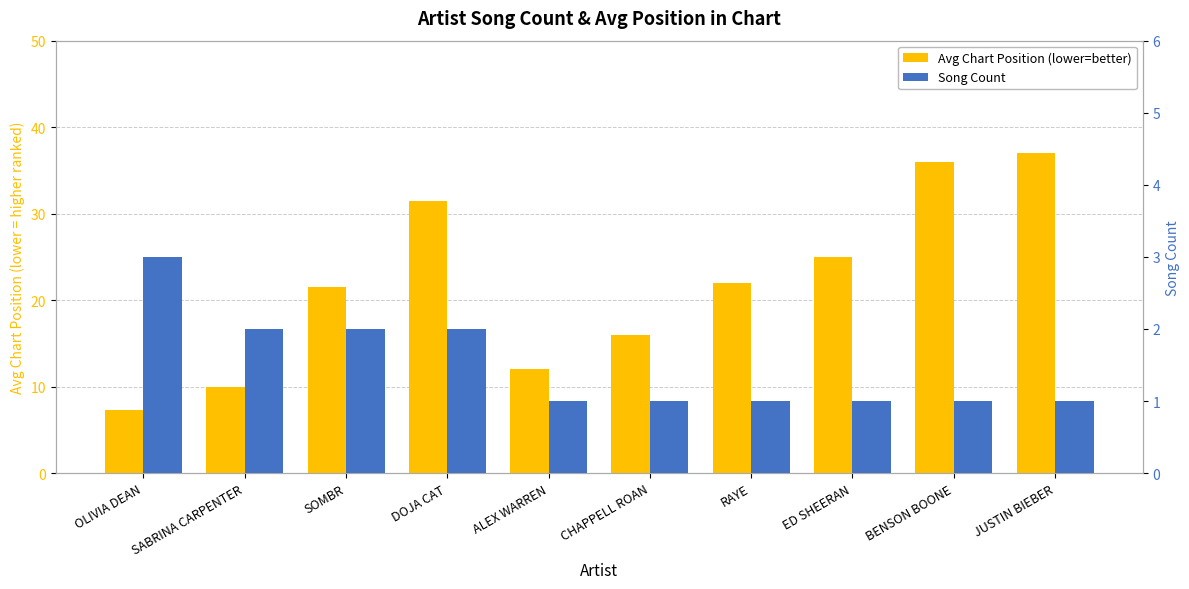

At which label is Avg Chart Position (lower=better) closest to 22?

RAYE